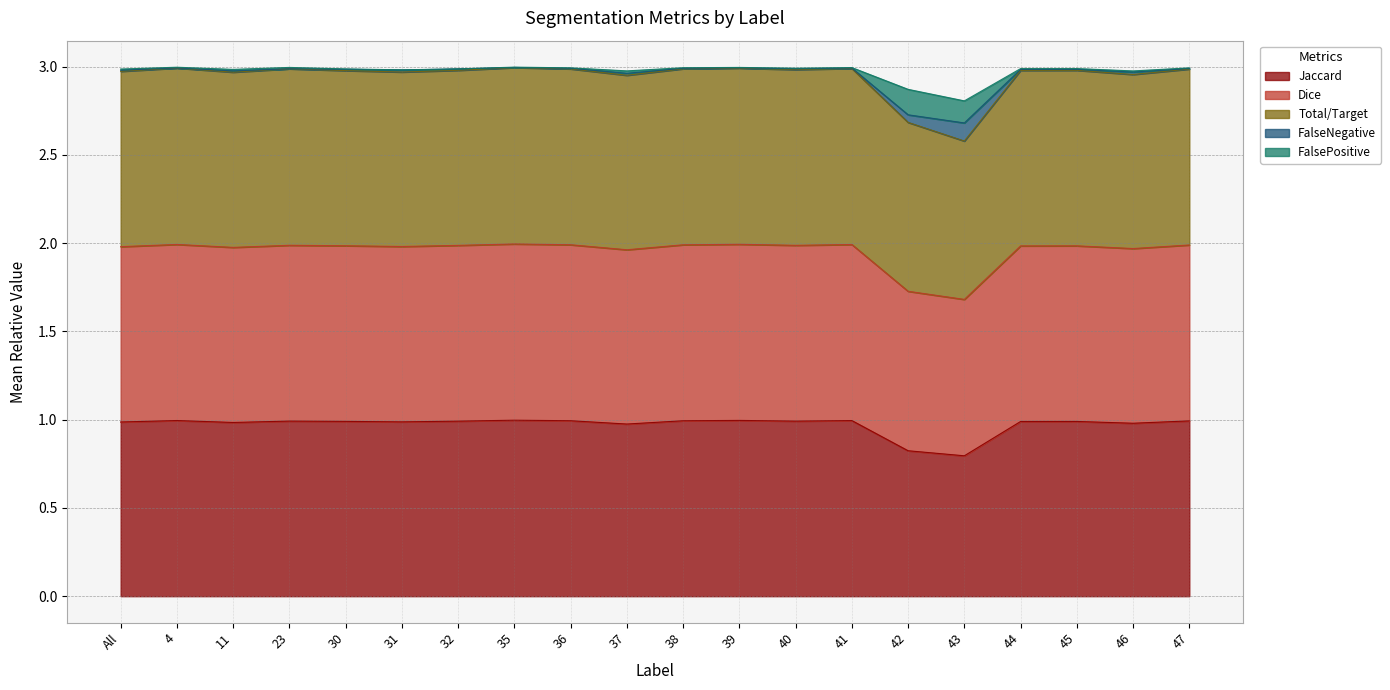

Count the number of categories in the chart.

20